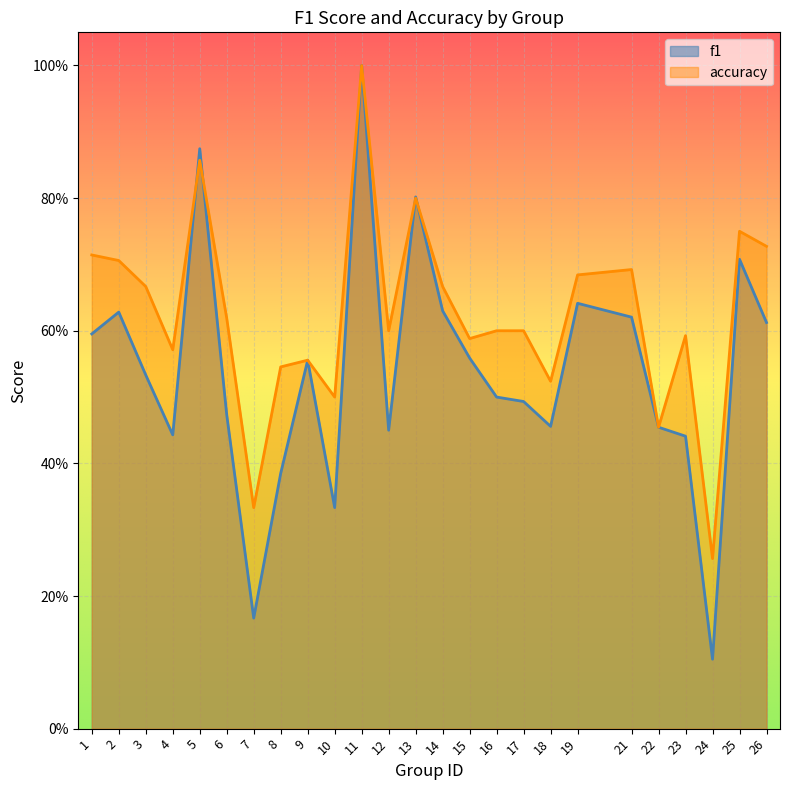

What is the maximum value shown in the chart?

1.0